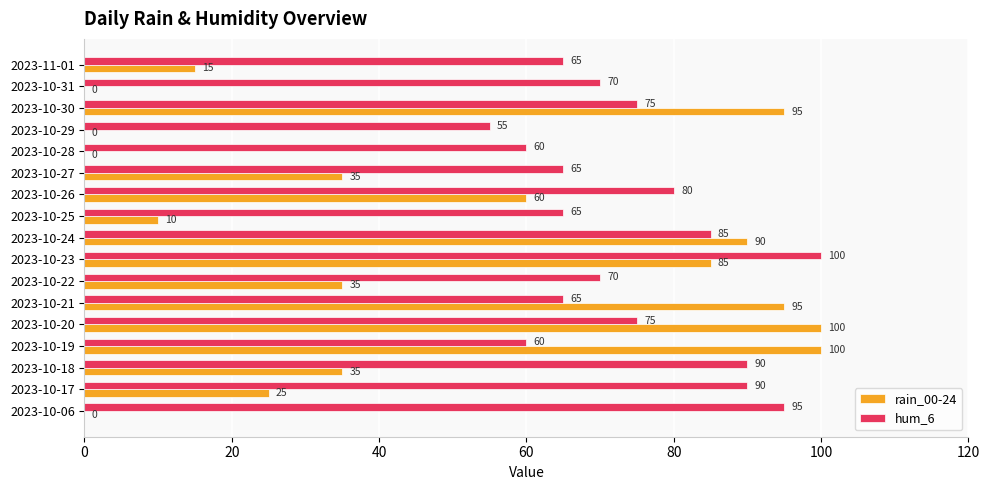

What is the highest value of the hum_6 series?

100